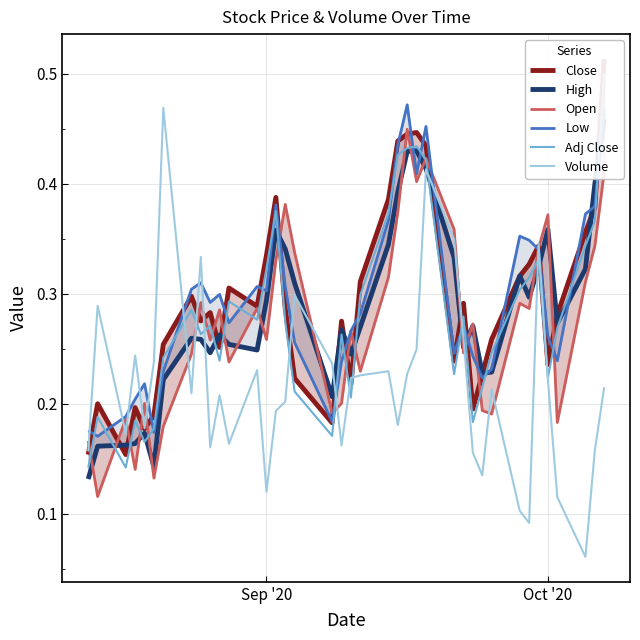

How many interior local peaks does the Close series have?

10